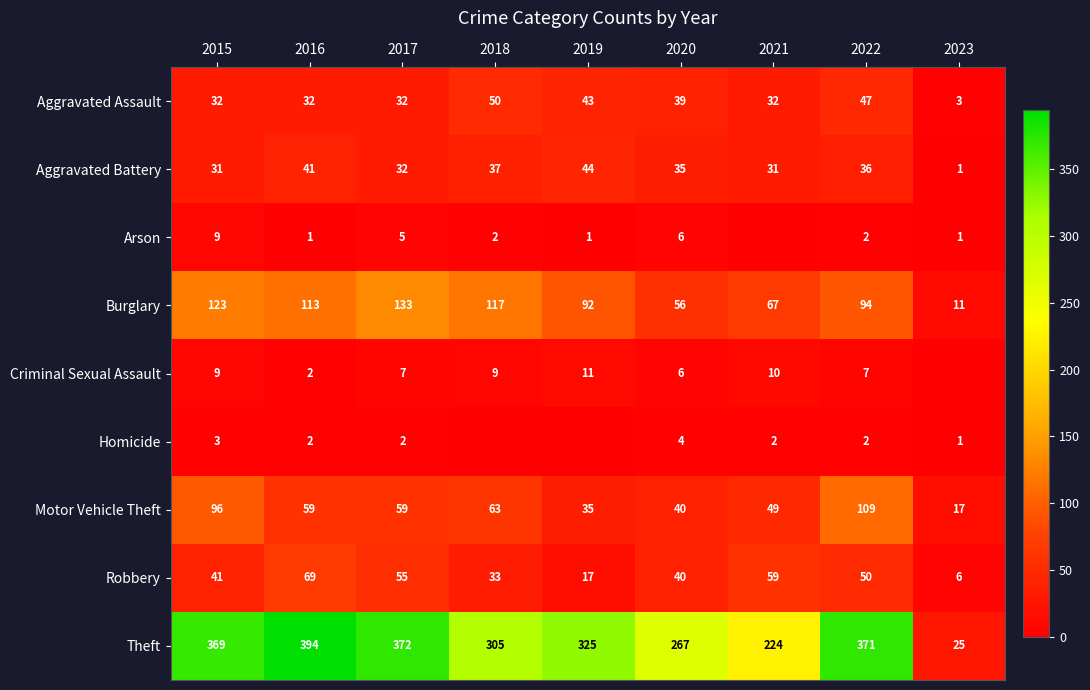

Where is Theft nearest to the value 209?

2021